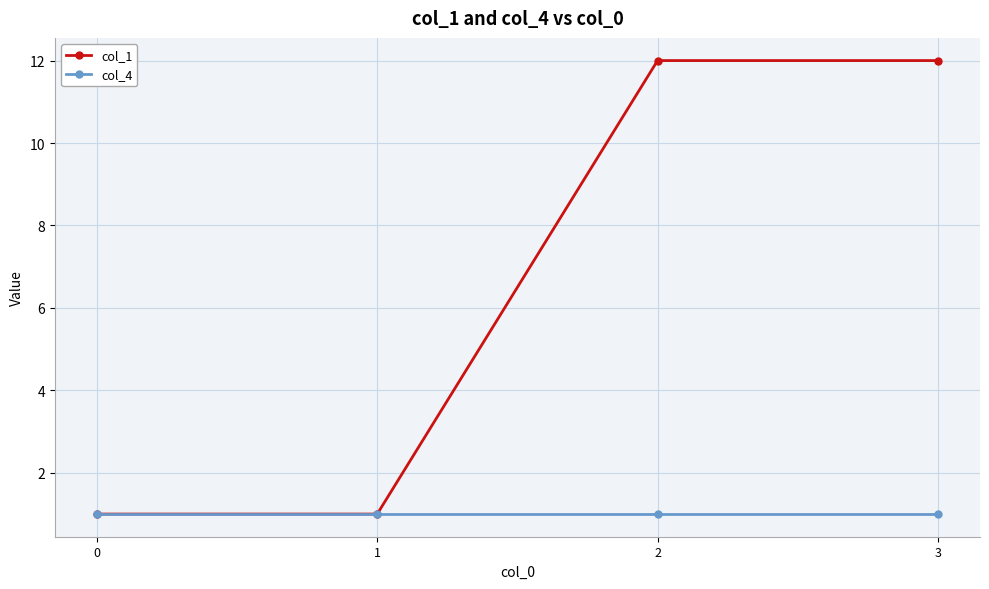

Between 1 and 3, which series saw the biggest shift?

col_1